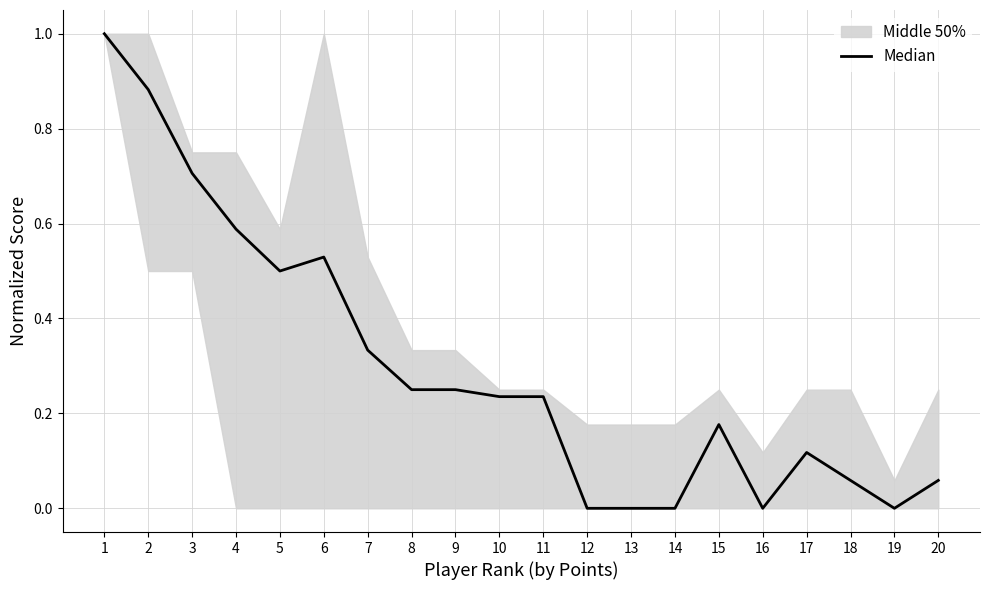

Reading left to right, transcribe all the data shown in this chart.

1.0	0.9	0.7	0.6	0.5	0.5	0.3	0.2	0.2	0.2	0.2	0.0	0.0	0.0	0.2	0.0	0.1	0.1	0.0	0.1